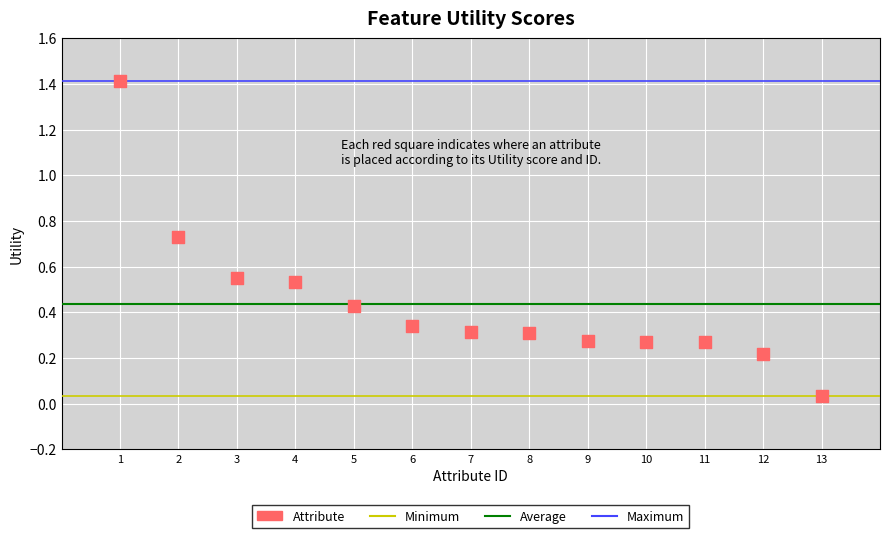

What is the range of X values (max minus min)?

12.0